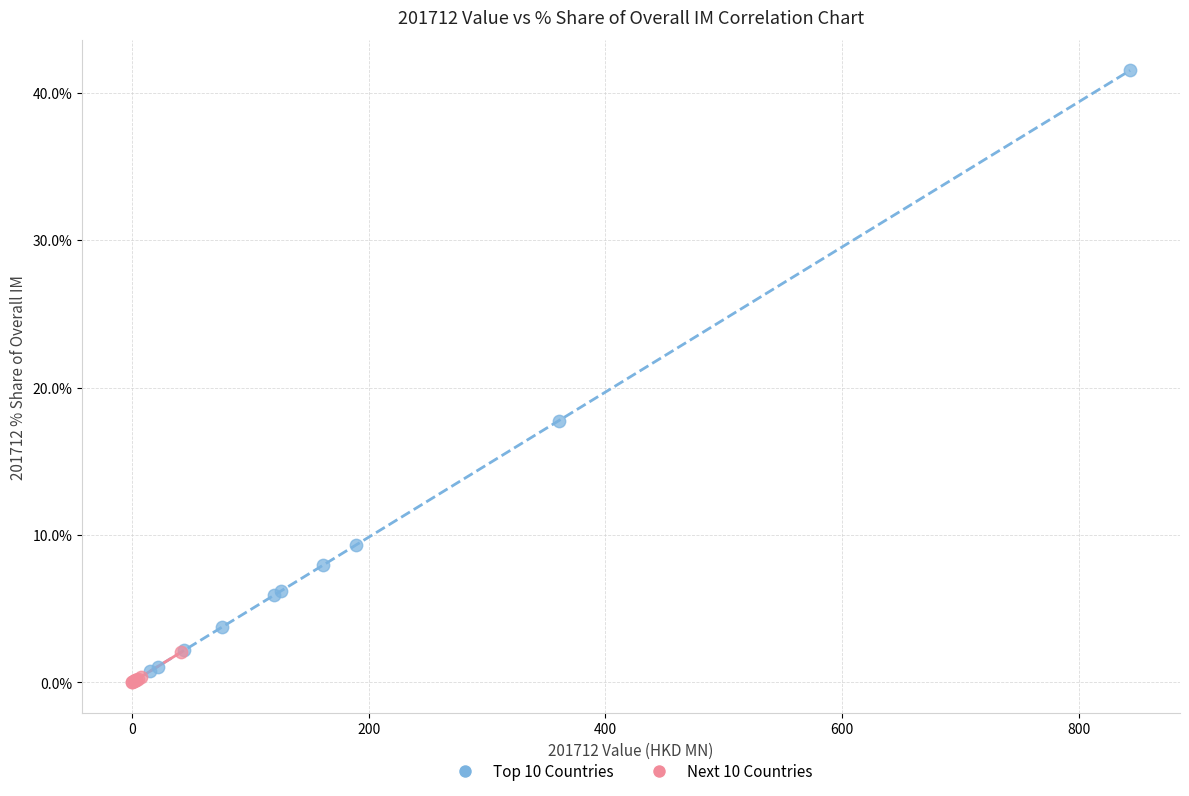

Which series reaches the maximum Y coordinate?

Top 10 Countries